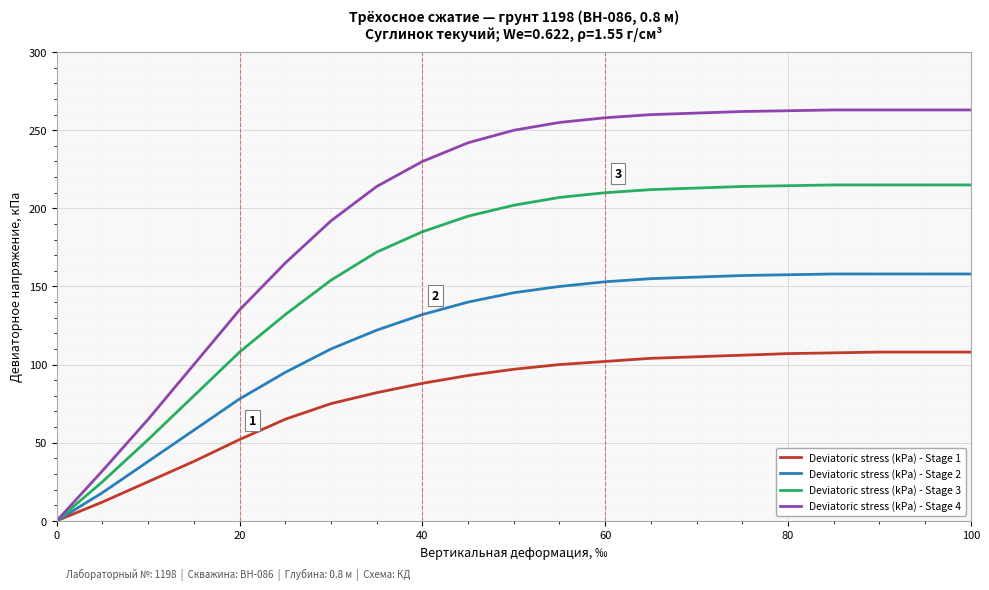

Which series has the widest spread of values?

Deviatoric stress (kPa) - Stage 4